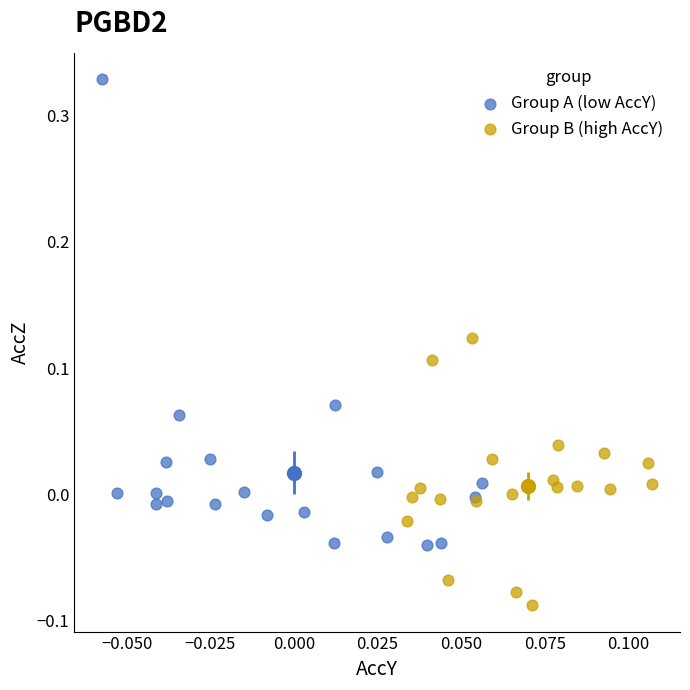

Which series reaches the minimum Y coordinate?

Group B (high AccY)